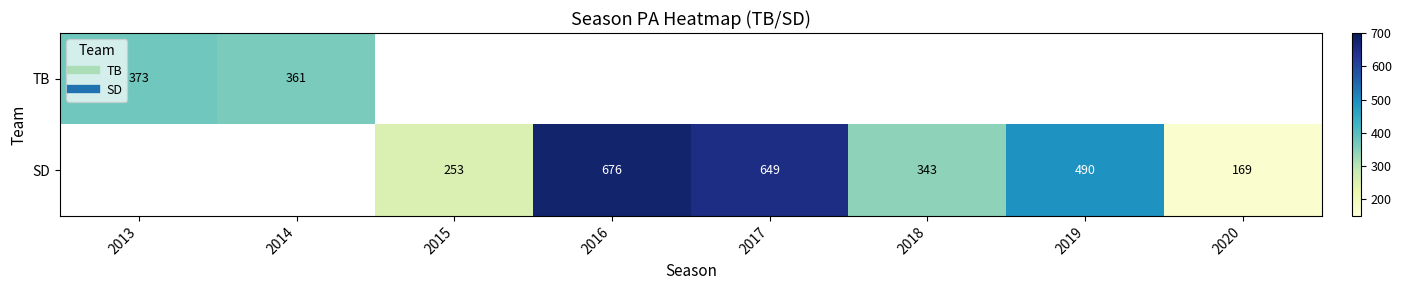

What is the greatest value displayed?

676.0